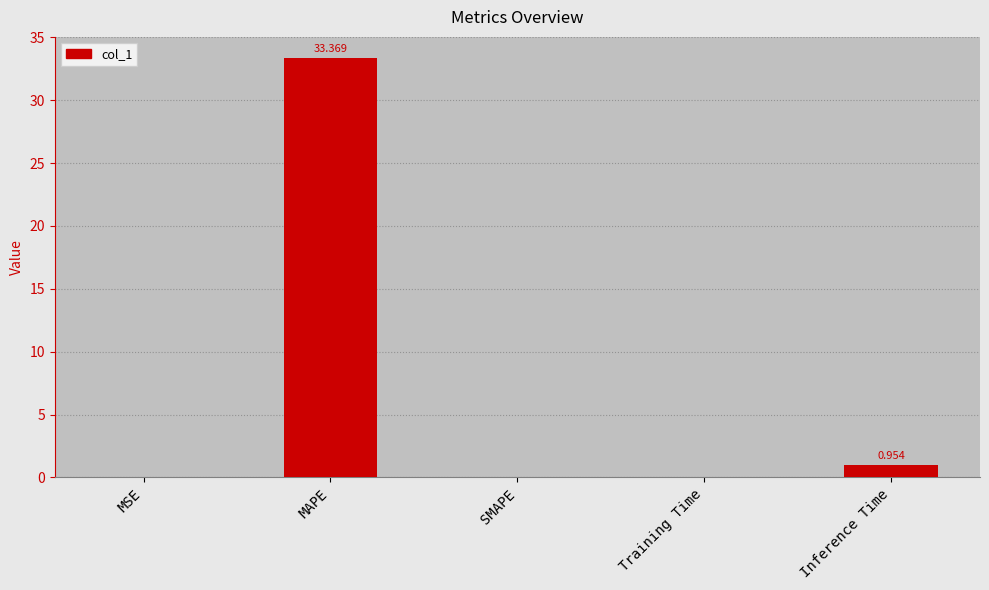

Between SMAPE and MAPE, which is larger?

MAPE